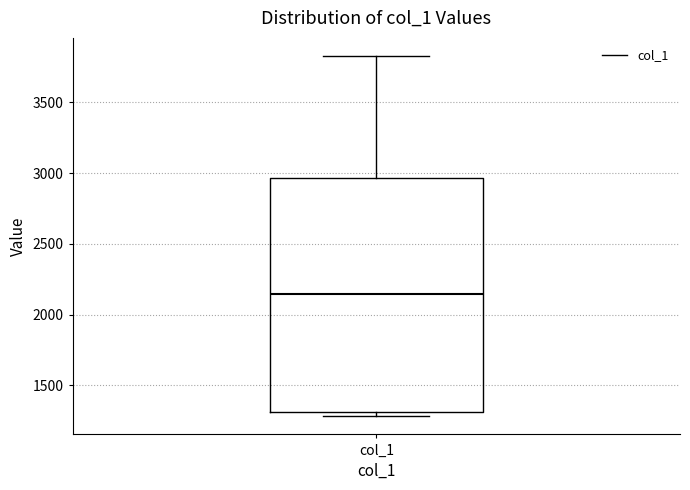

Transcribe this box plot: give where the median line is, the range the box spans, and where the two whiskers end, as read against the y-axis. The values are not printed on the chart, so give them approximately, as read against the axis.

median 2150, box 1300 to 2950, whiskers 1300 (just below the box's lower edge) to 3850